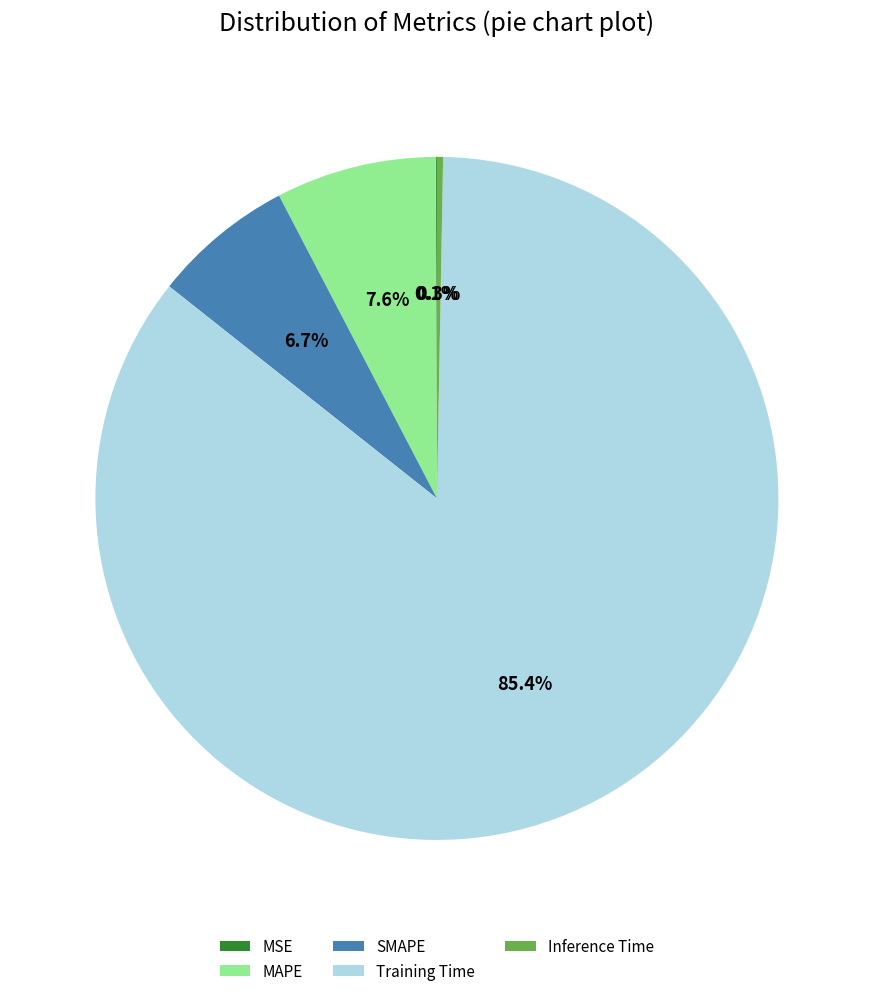

Does Inference Time represent more than half of the total?

No